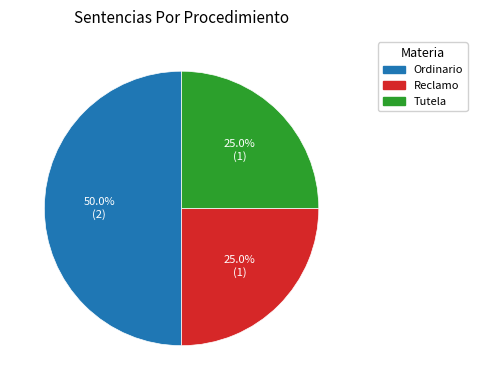

Is Reclamo the majority of the pie?

No